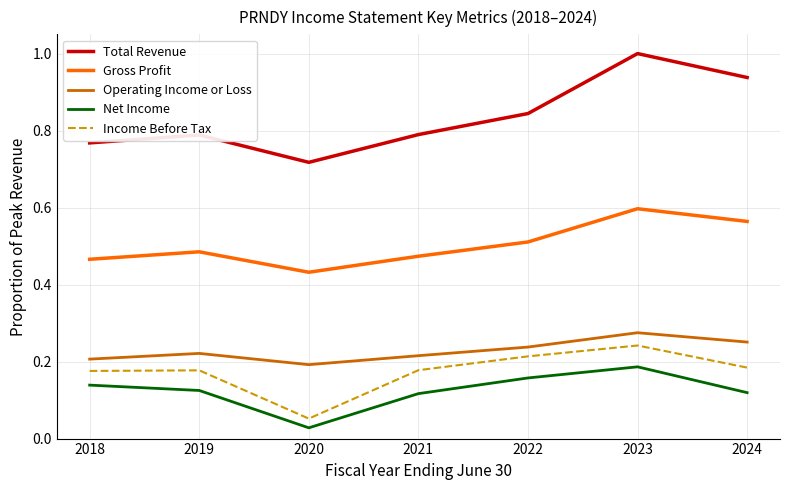

True or false: Total Revenue and Gross Profit intersect in this chart.

False